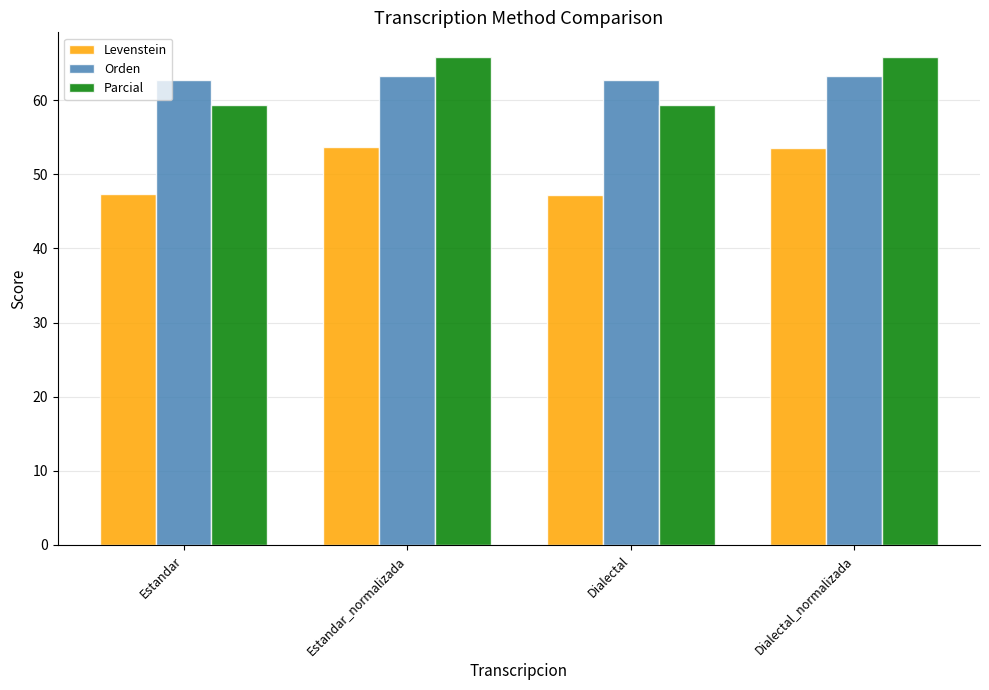

What are all the series names shown in the legend?

Levenstein, Orden, Parcial